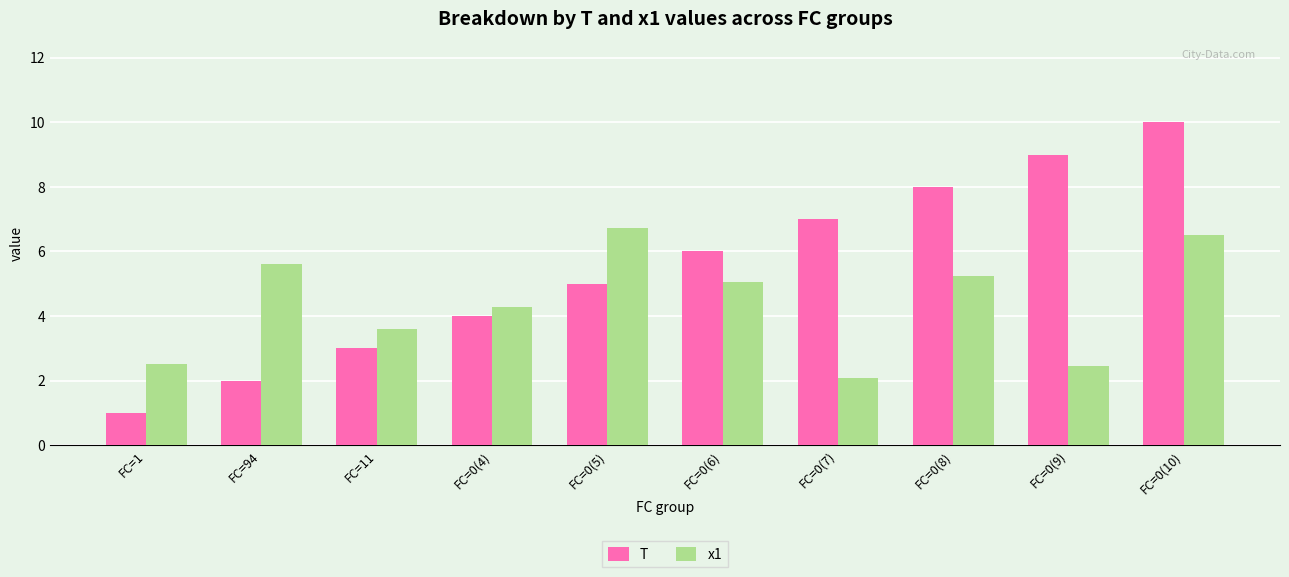

What is the difference between the maximum and second lowest values in the x1 series?

4.3